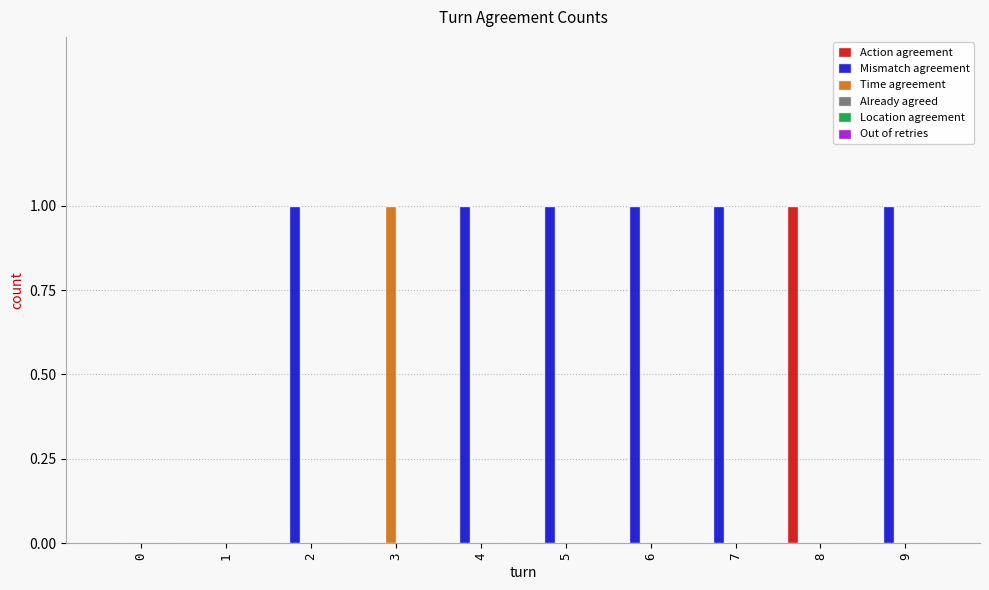

What is the greatest value displayed?

1